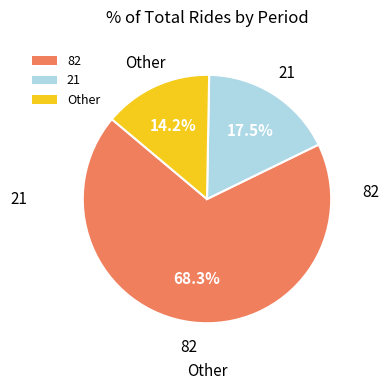

What is the majority slice?

82